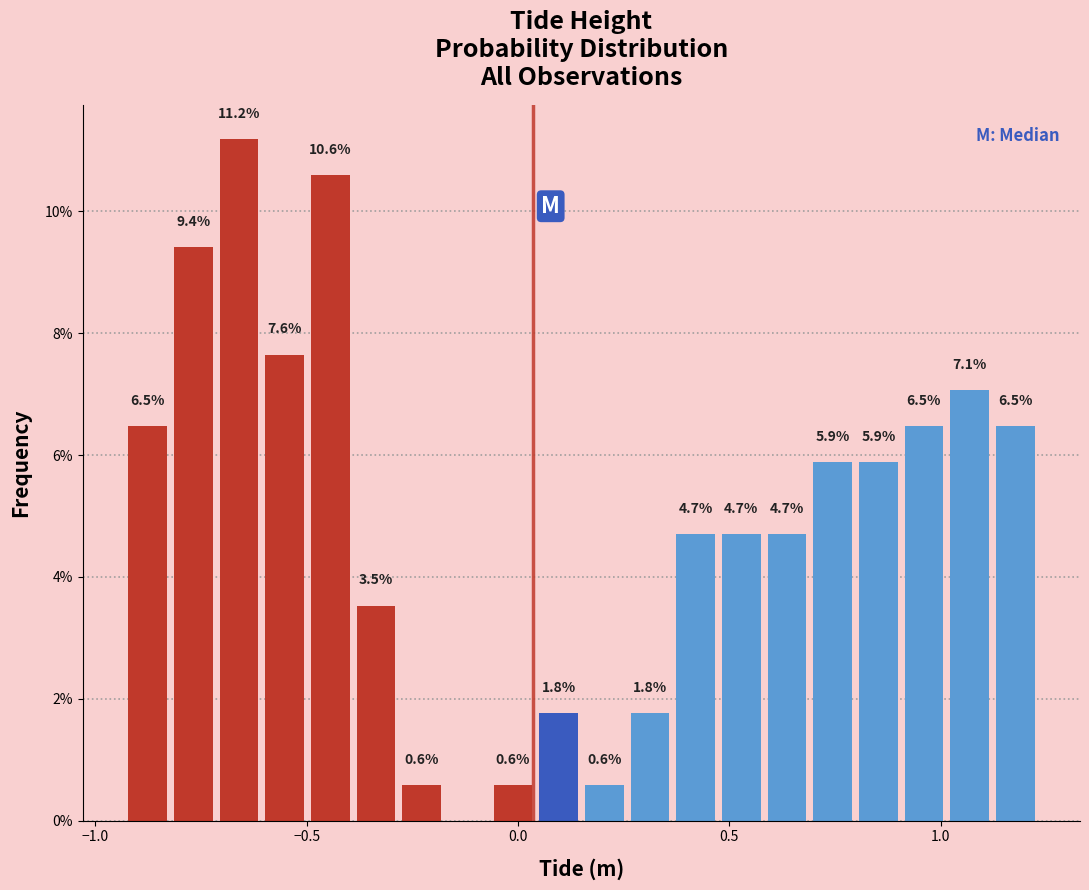

Read against the x-axis, roughly where is the centre of the tallest bar?

-0.65